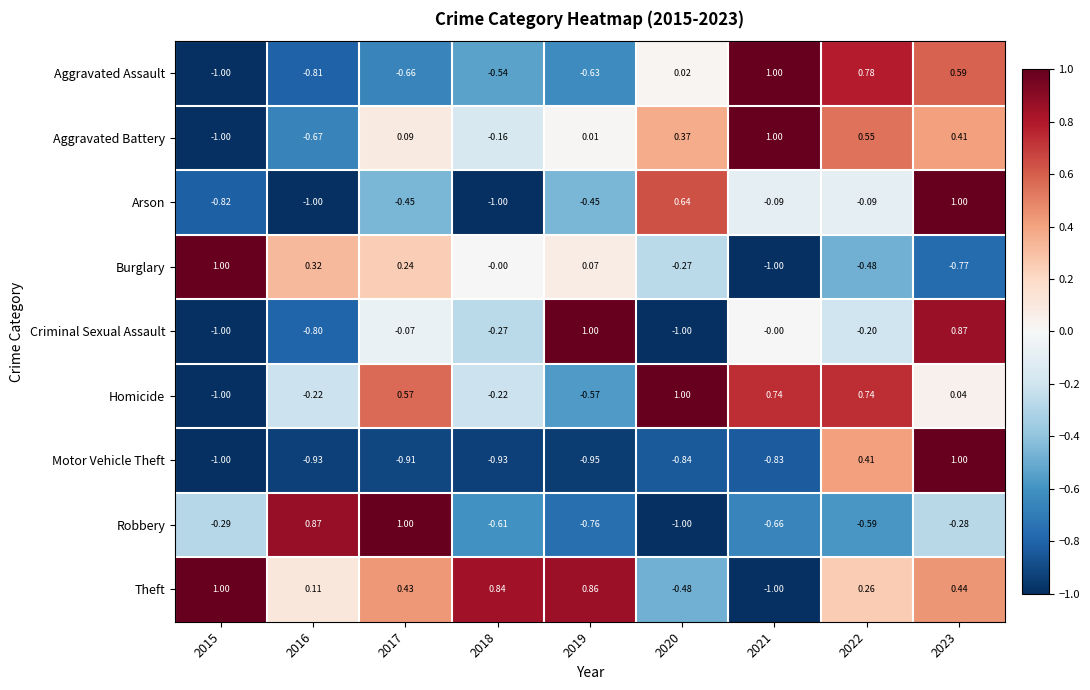

What is the difference between the highest and lowest values at 2020?

2.0